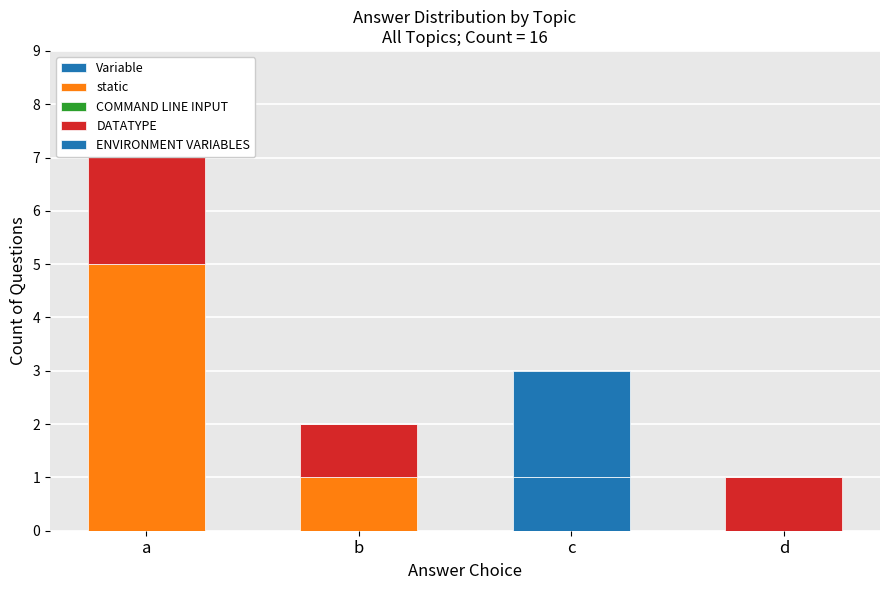

Which label corresponds to the smallest value in the chart?

a